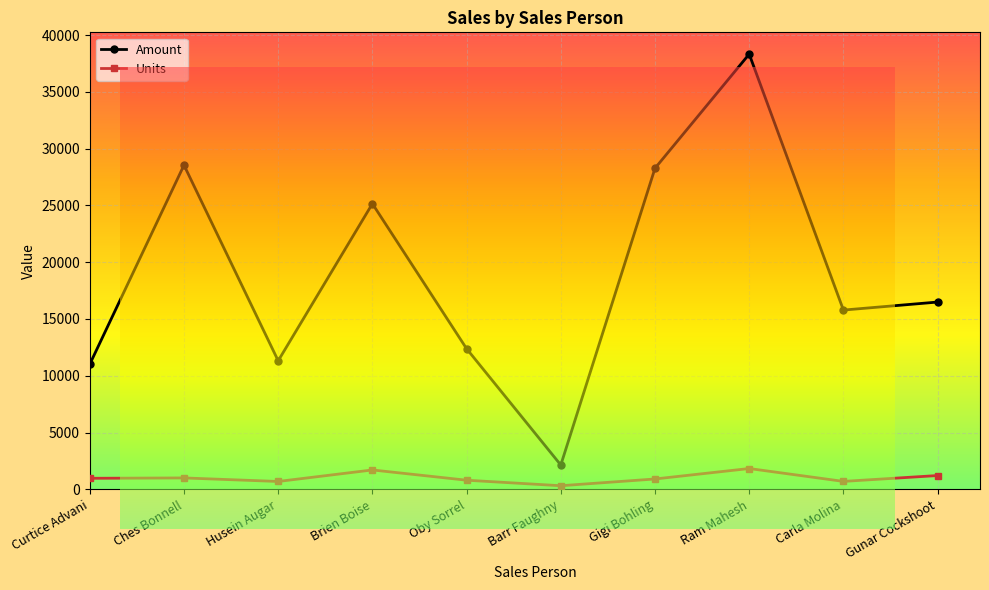

What is the difference between the second highest and minimum values in the Units series?

1389